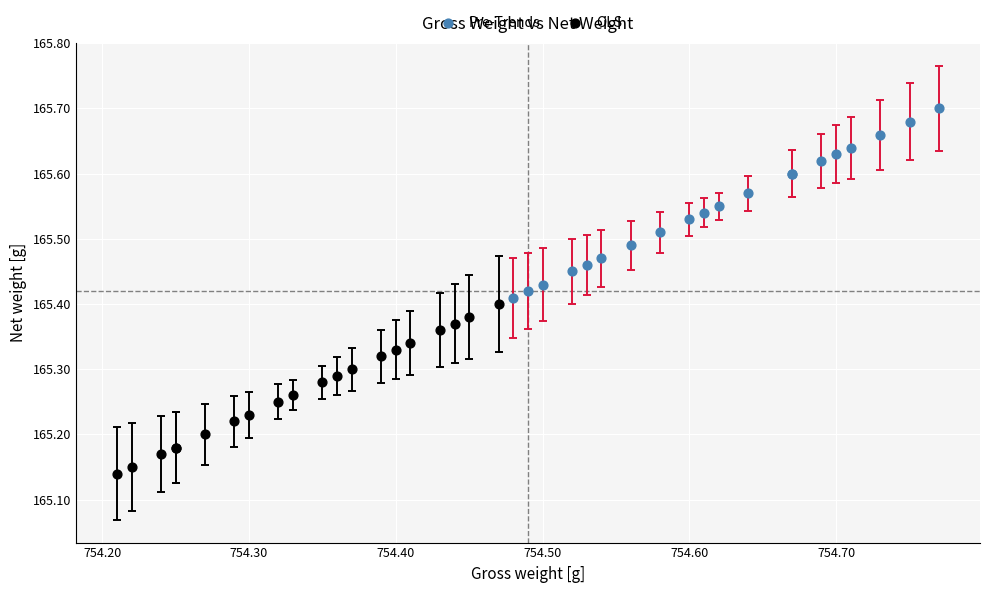

Which series reaches the maximum Y coordinate?

Pre-Trends